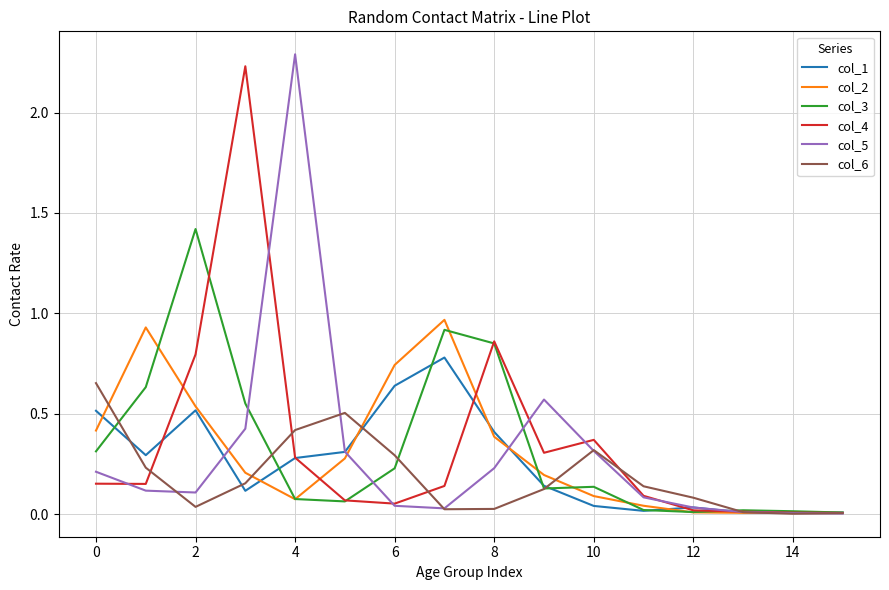

What is the maximum value shown in the chart?

2.3